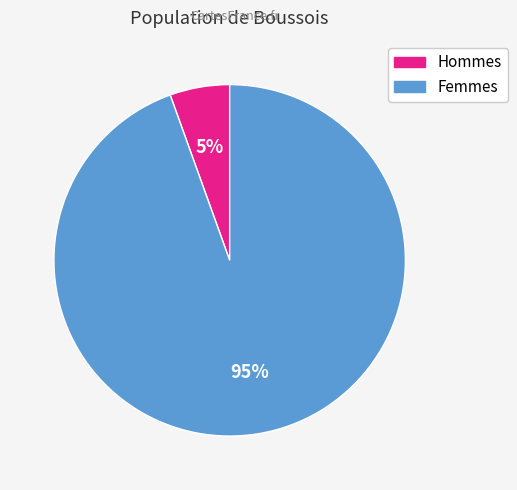

To the nearest percent, what is the average slice percentage?

50%